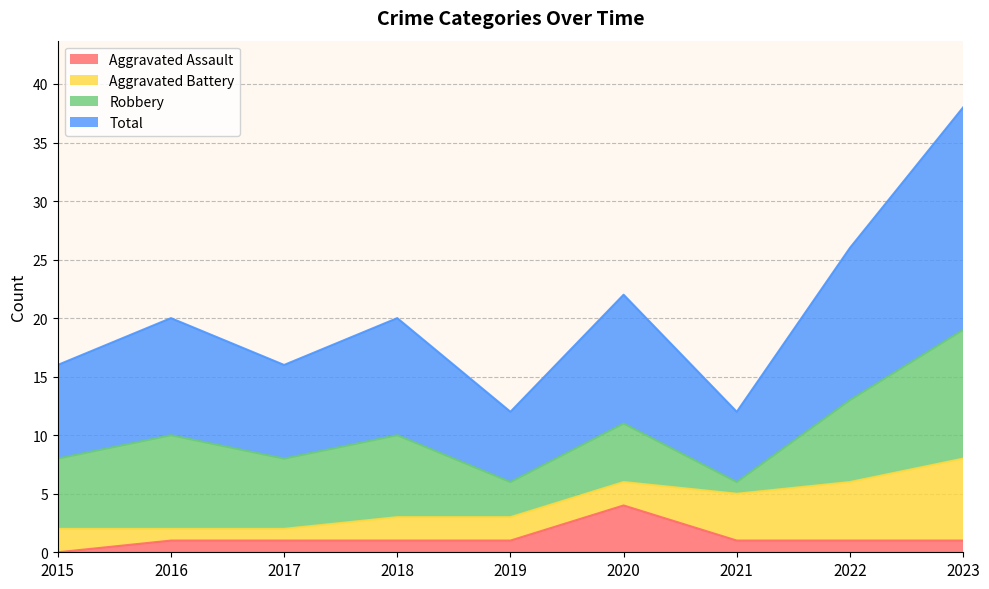

Between 2018 and 2016, which is larger?

2018